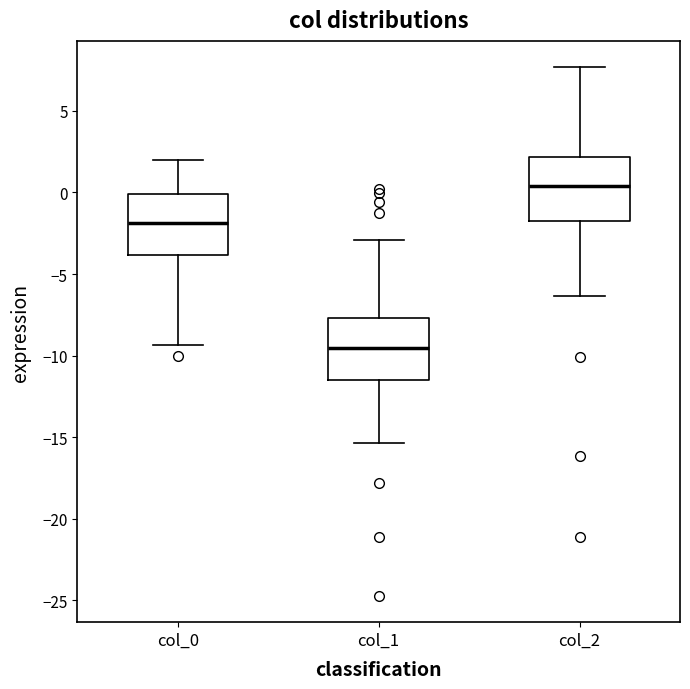

Where does the upper whisker of the box for col_0 end on the y-axis? The values are not printed on the chart, so give them approximately, as read against the axis.

2.0